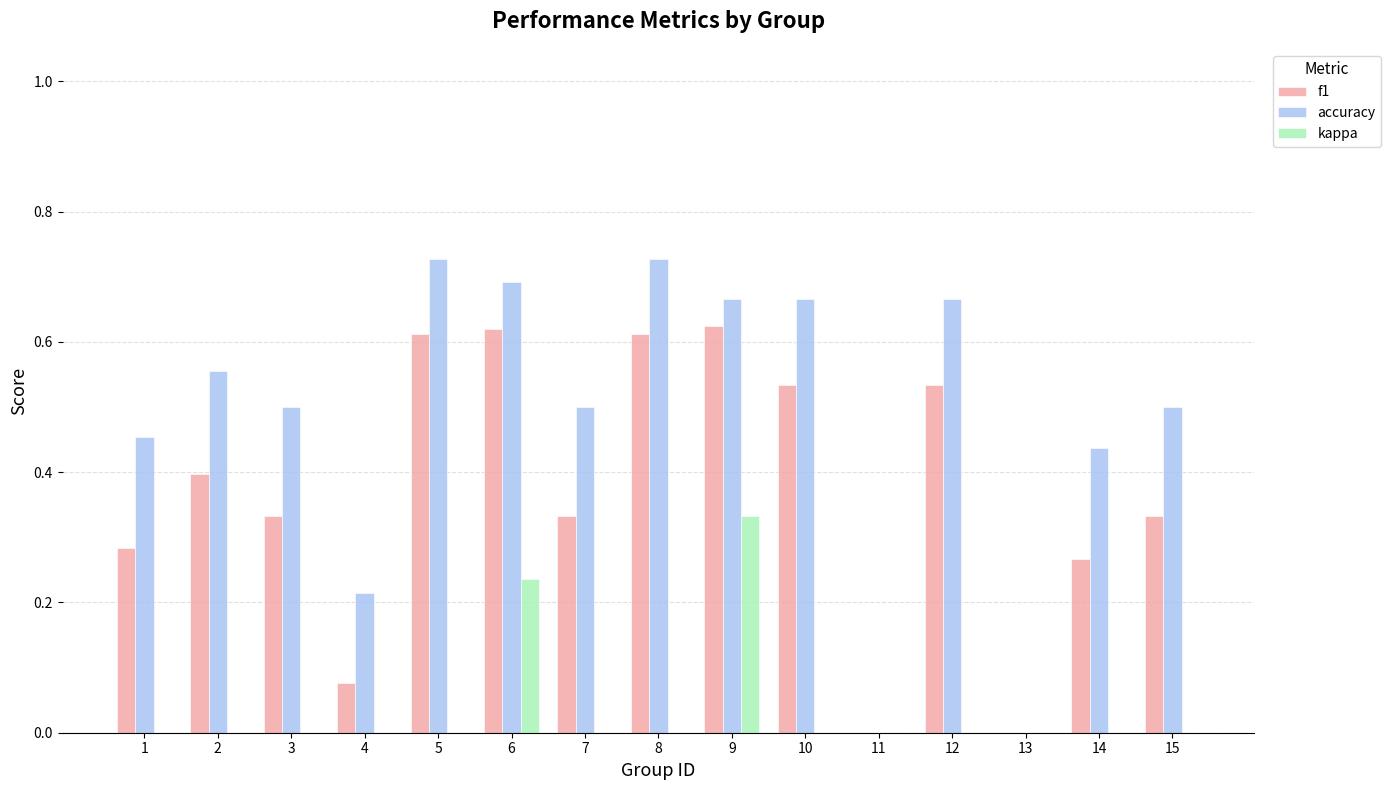

Which series changed the most between 7 and 8?

f1